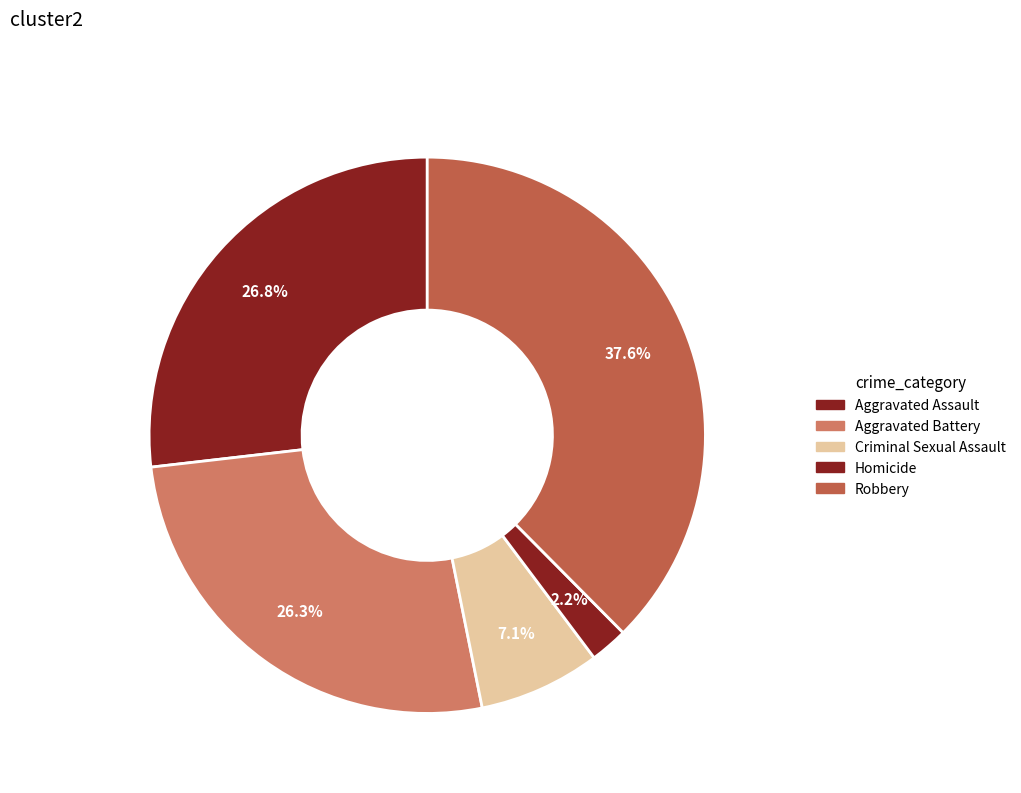

Do Aggravated Assault and Criminal Sexual Assault together represent more than half of the pie?

No